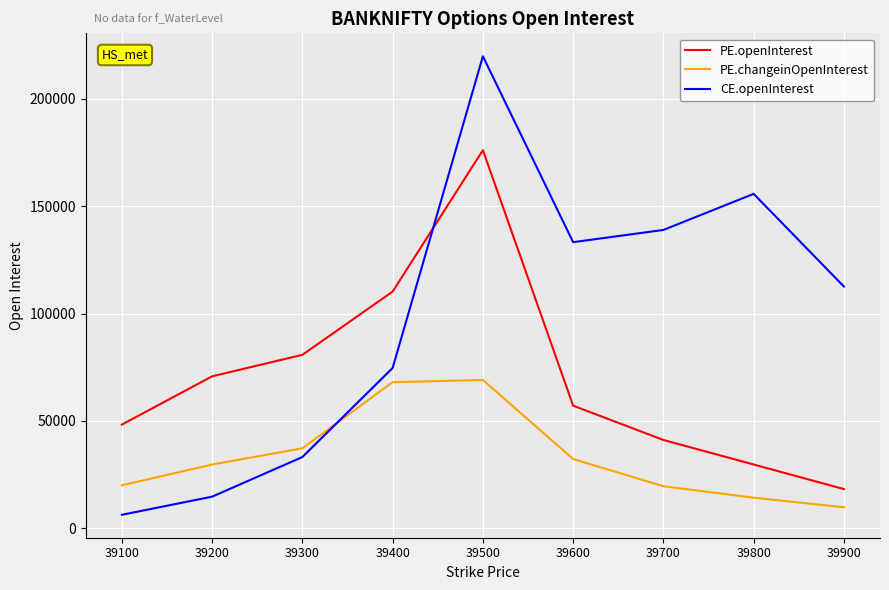

True or false: PE.changeinOpenInterest and PE.openInterest cross at least once.

False